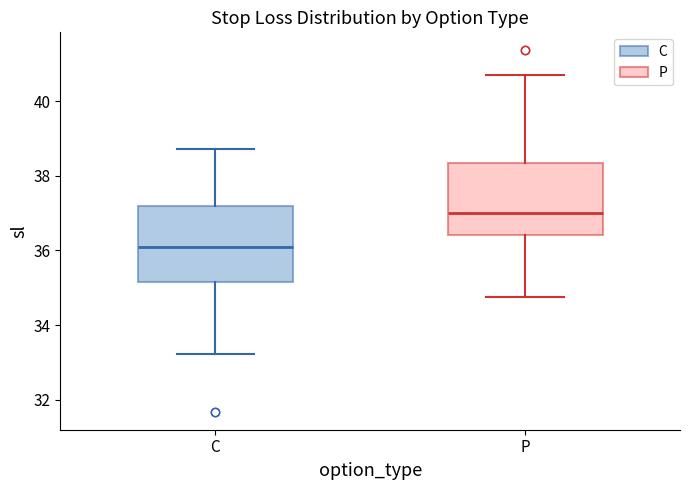

Reading left to right, read every box against the y-axis: the position of its median line, the range the box covers, and the ends of its whiskers. The values are not printed on the chart, so give them approximately, as read against the axis.

C: median 36.0, box 35.2 to 37.2, whiskers 33.2 to 38.8
P: median 37.0, box 36.4 to 38.4, whiskers 34.8 to 40.8